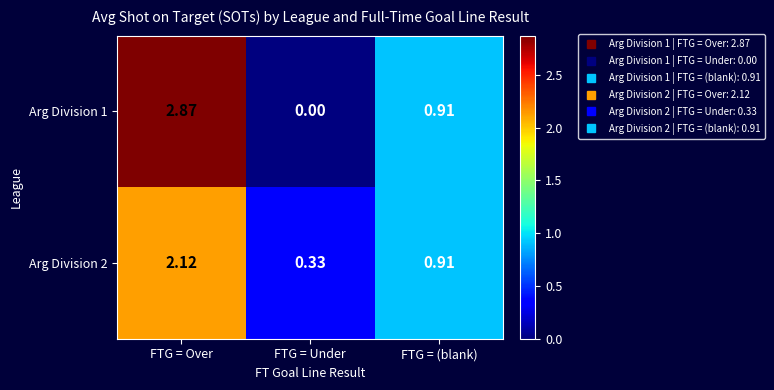

Is the value of Arg Division 1 at FTG = Over greater than the value of Arg Division 2 at FTG = Over?

Yes